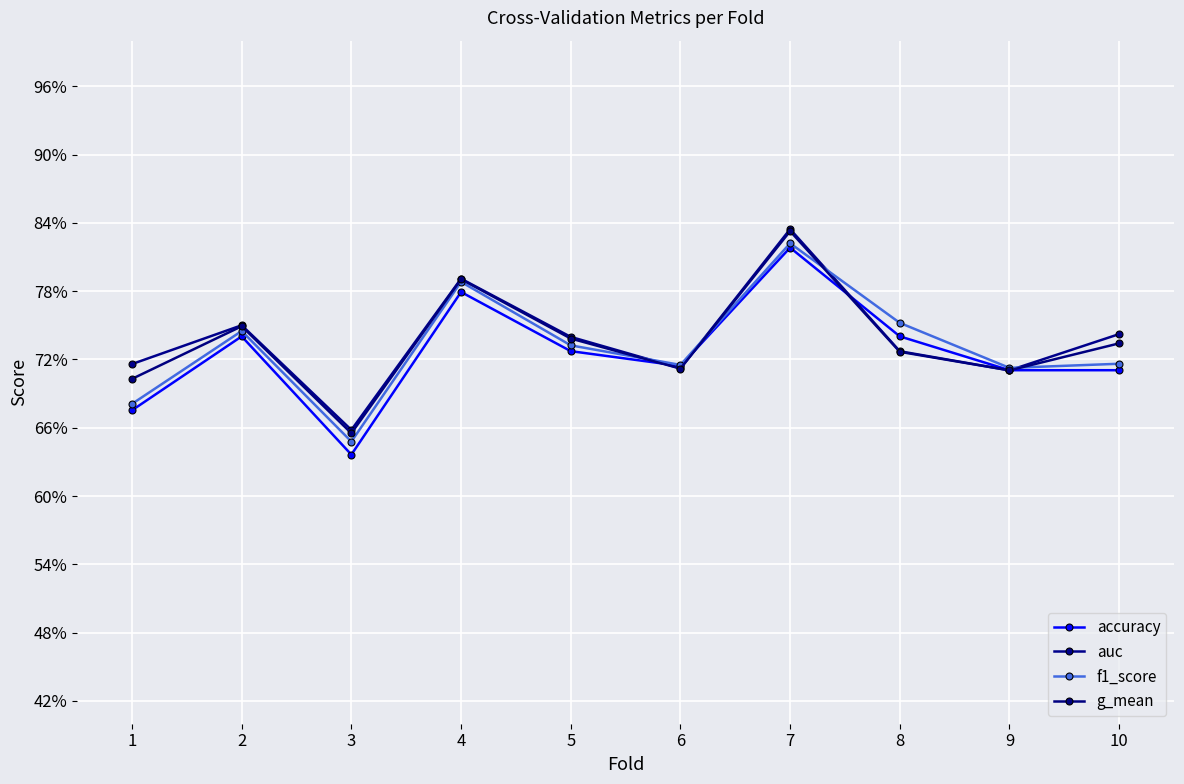

At which category does the chart reach its peak across all series?

7